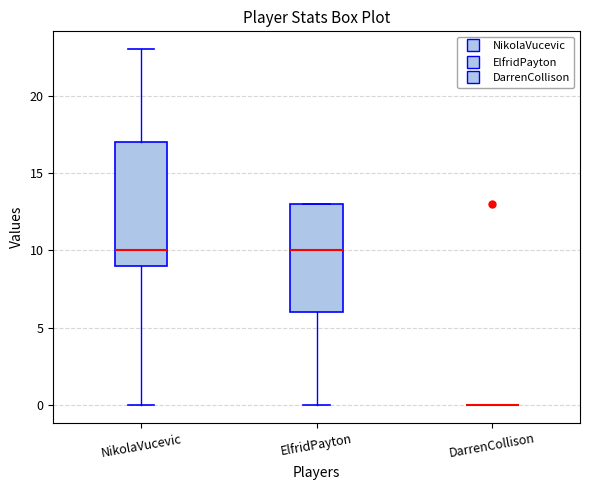

Which box is the tallest, from its lower edge to its upper edge?

NikolaVucevic